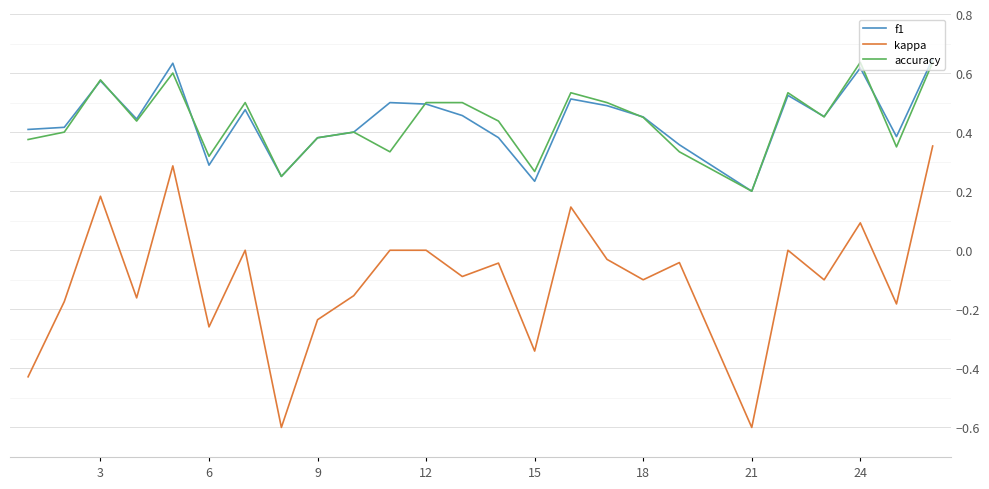

What is the minimum value shown in the chart?

-0.6